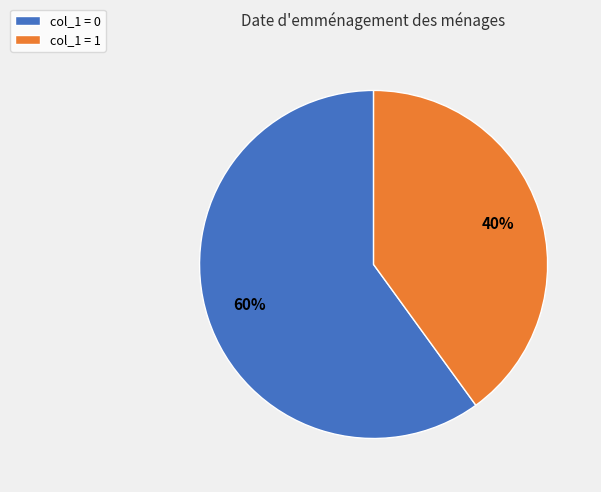

To the nearest percent, what portion does col_1 = 1 represent?

40%